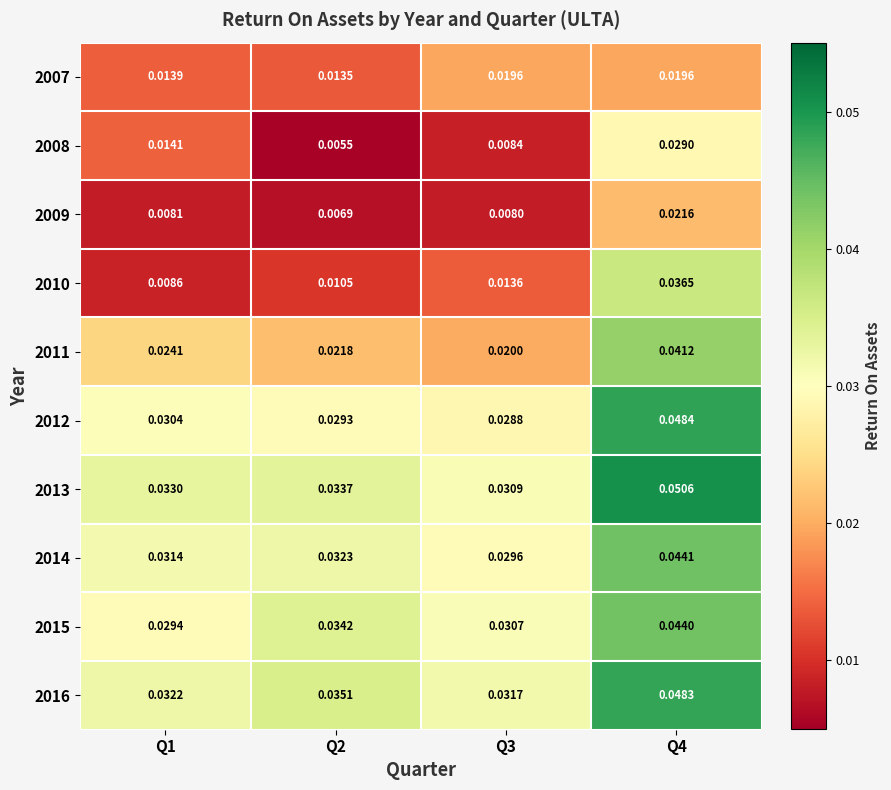

Which series changed the most between Q1 and Q2?

2008